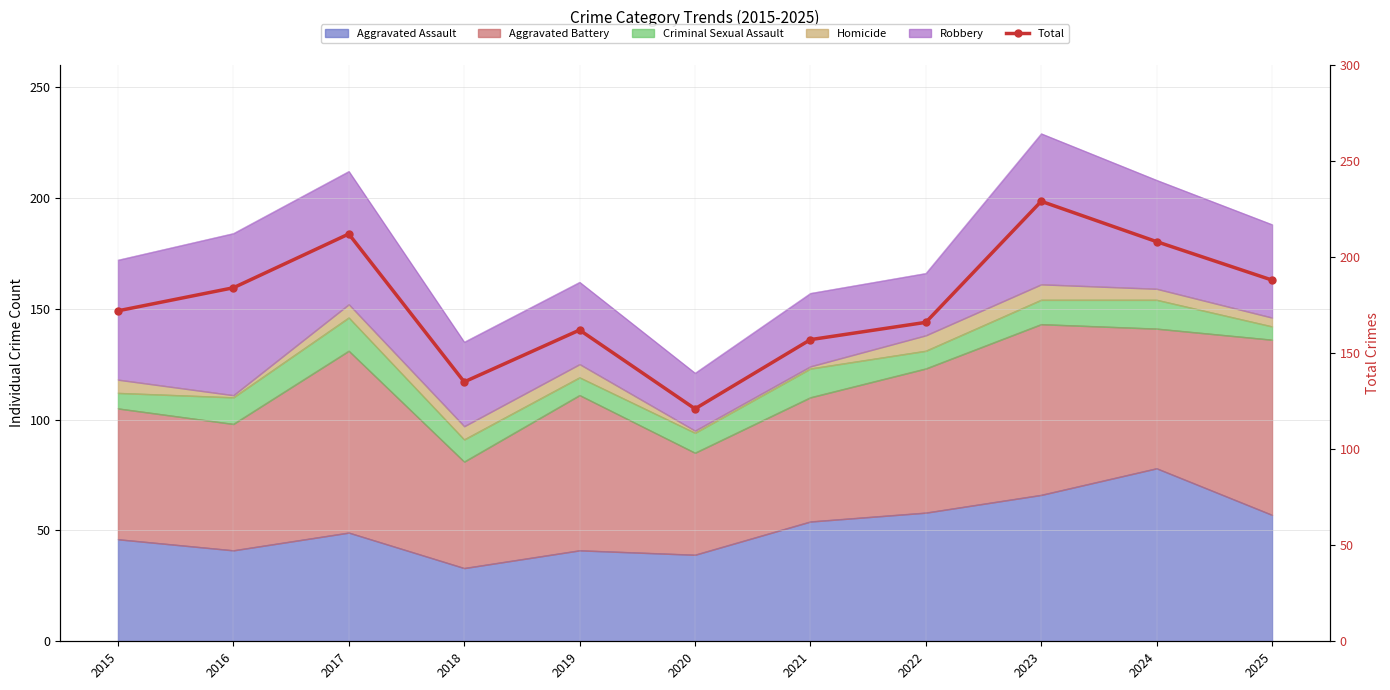

What is the sum of the values at 2025 and 2017?

400